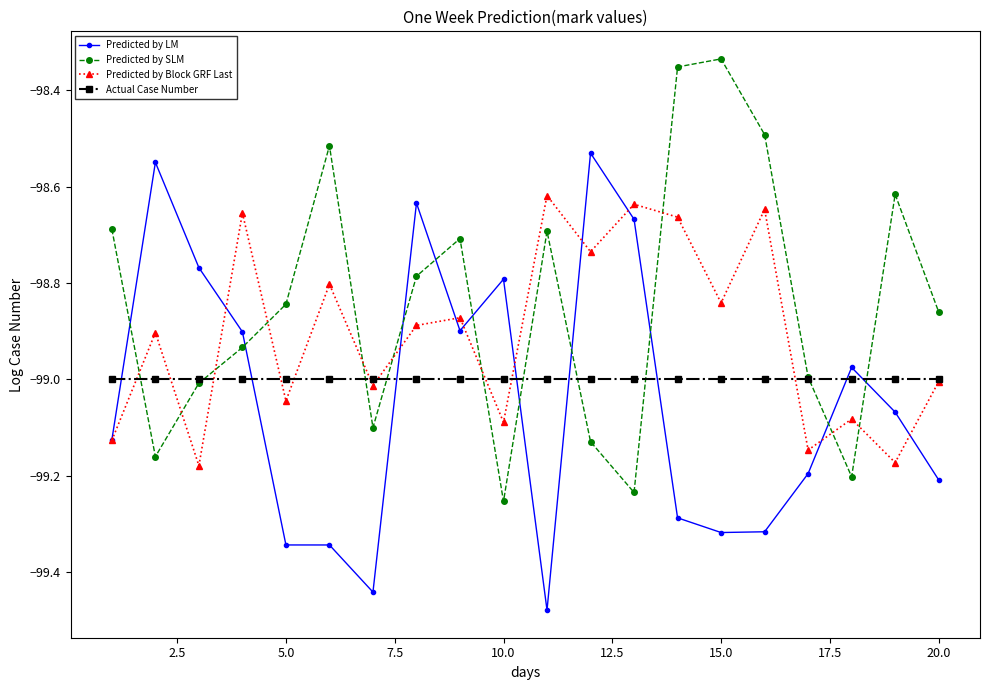

List the series in order of their peak value, lowest first.

Actual Case Number, Predicted by Block GRF Last, Predicted by LM, Predicted by SLM